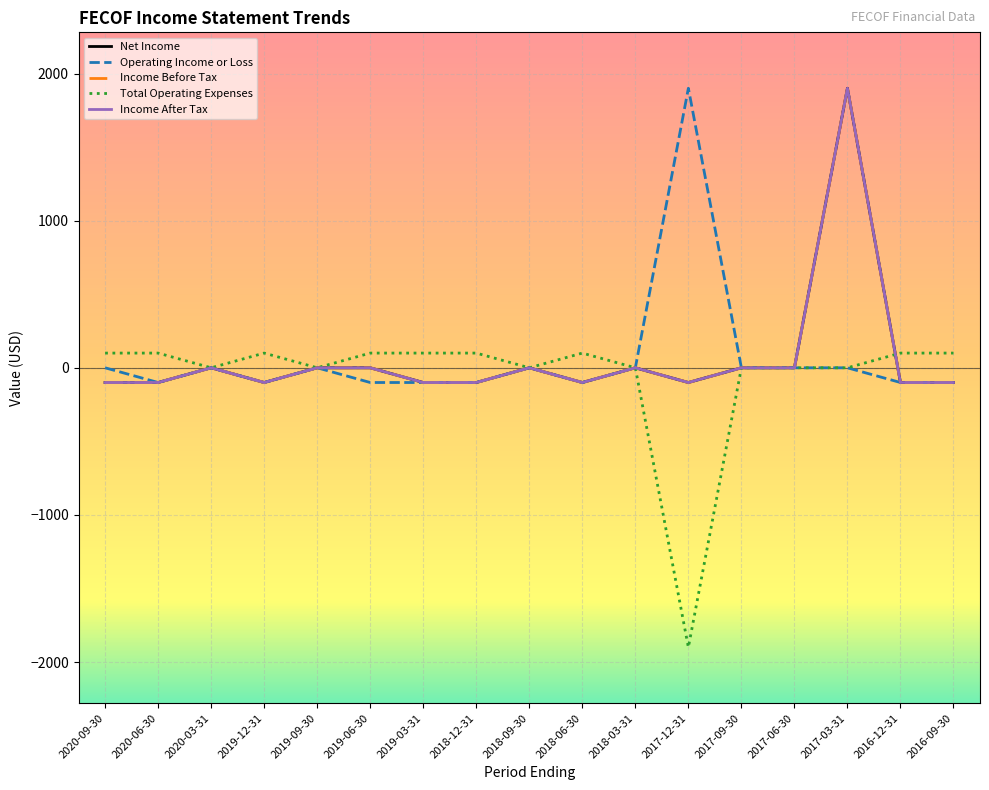

Is this an area chart (filled region under the line)?

No